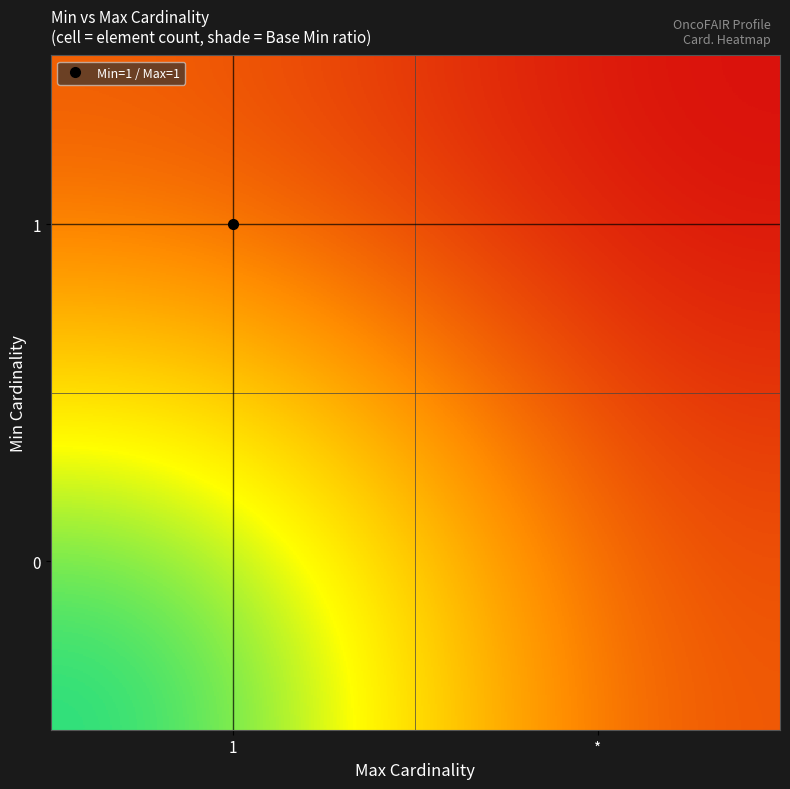

What is the spread (max minus min) of values at 1?

41